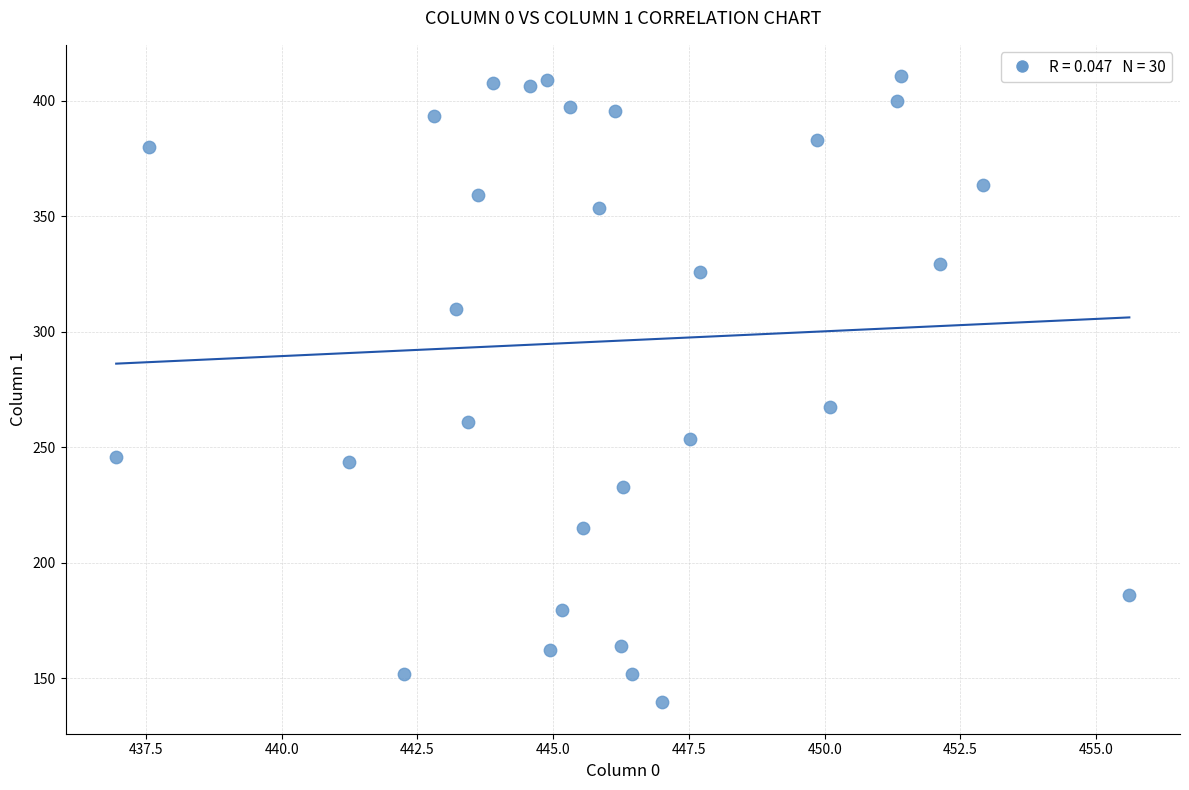

What is the range of Y values (max minus min)?

271.1